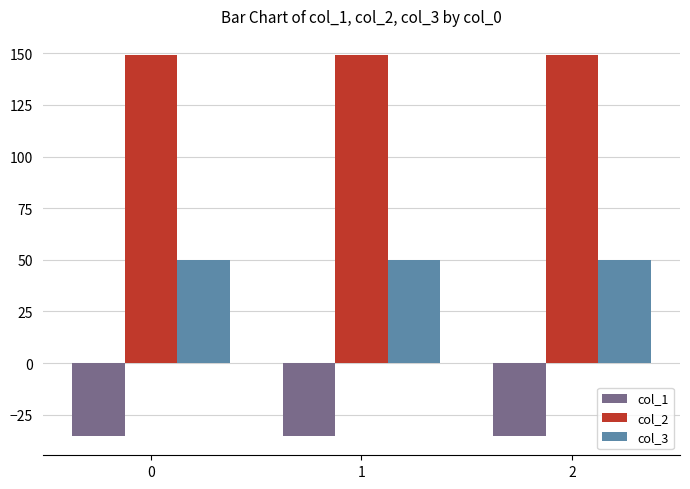

What is the spread (max minus min) of values at 2?

184.5